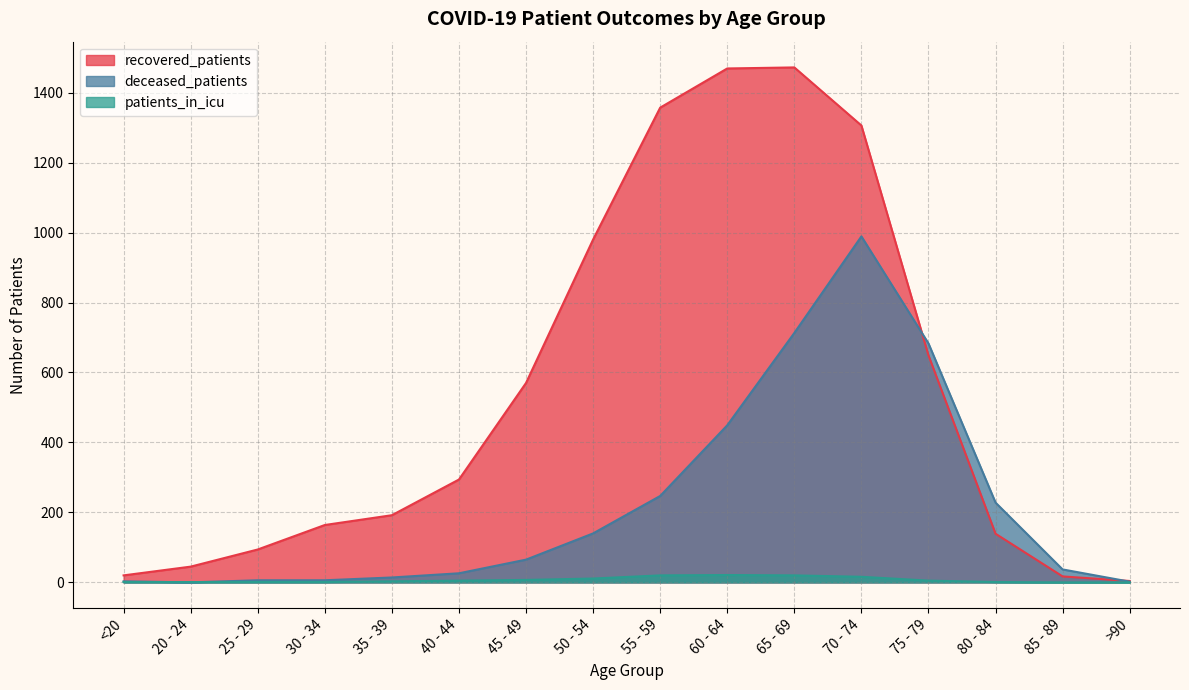

Is the value of deceased_patients at >90 greater than the value of recovered_patients at 55 - 59?

No